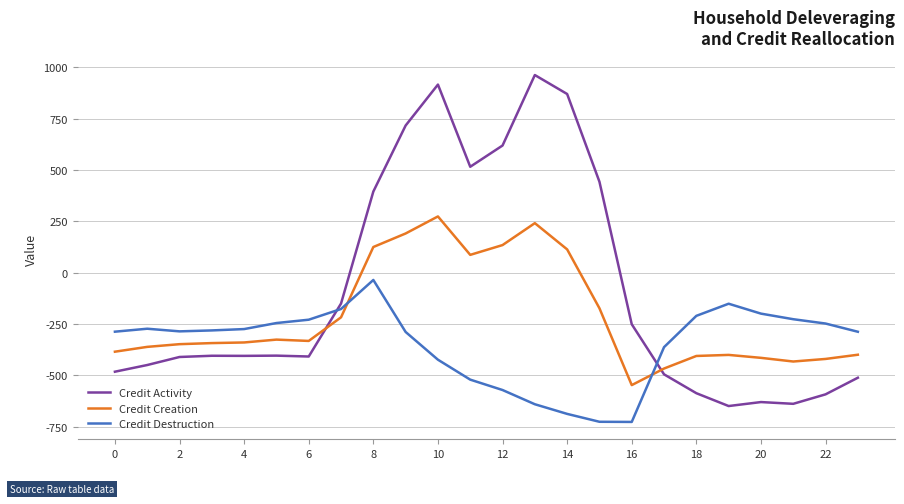

Which series has the widest spread of values?

Credit Activity